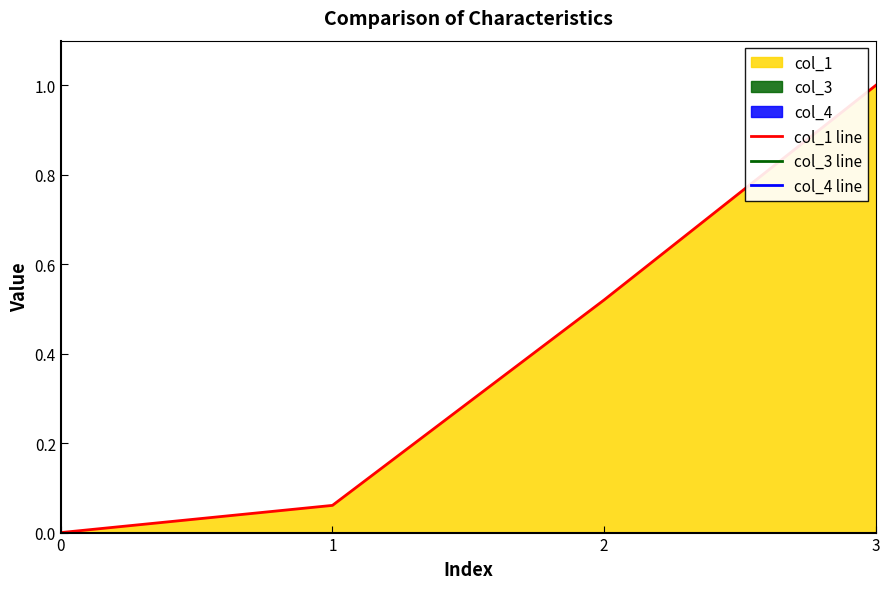

True or false: col_1 line has a value of 0.0 at 1.

False